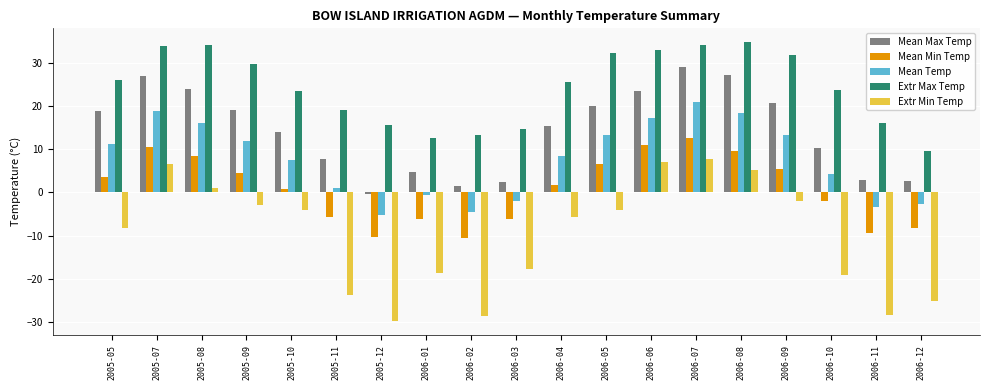

What is the average value of the Extr Max Temp series?

24.4